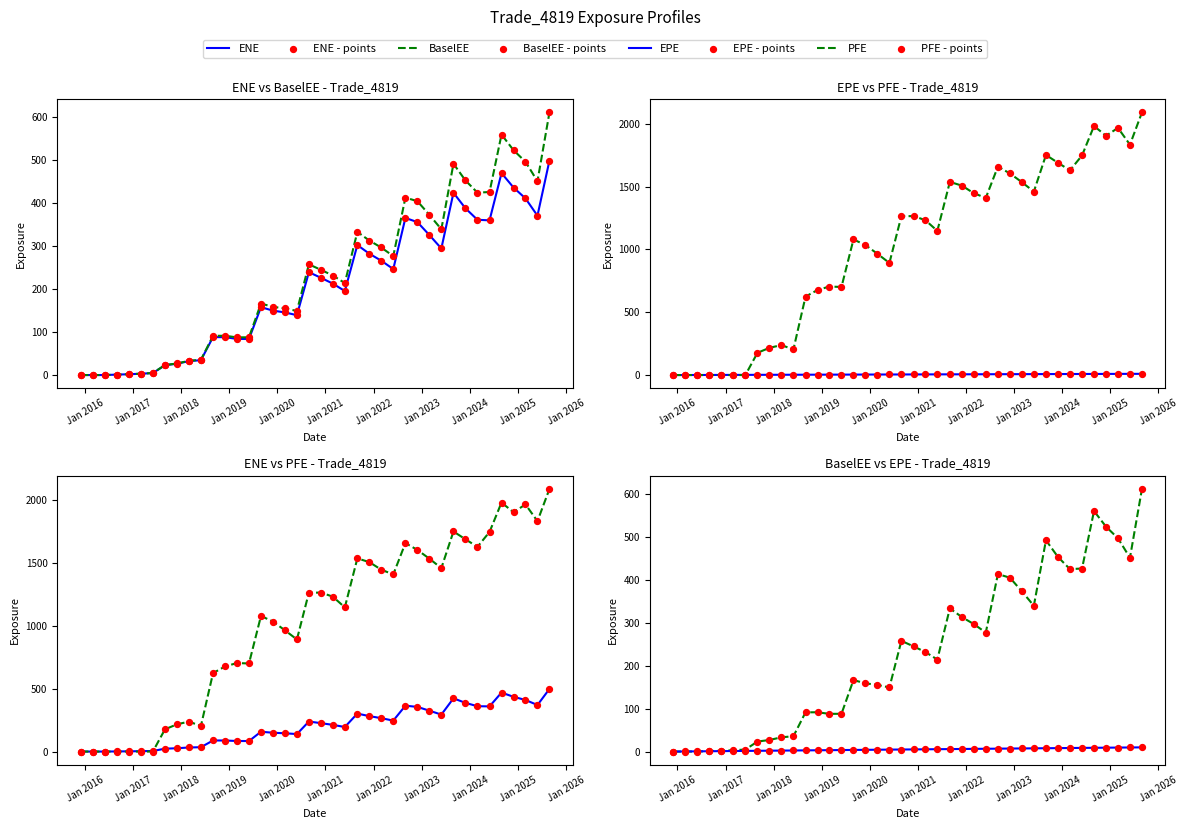

At which category is the sum across all series the highest?

39